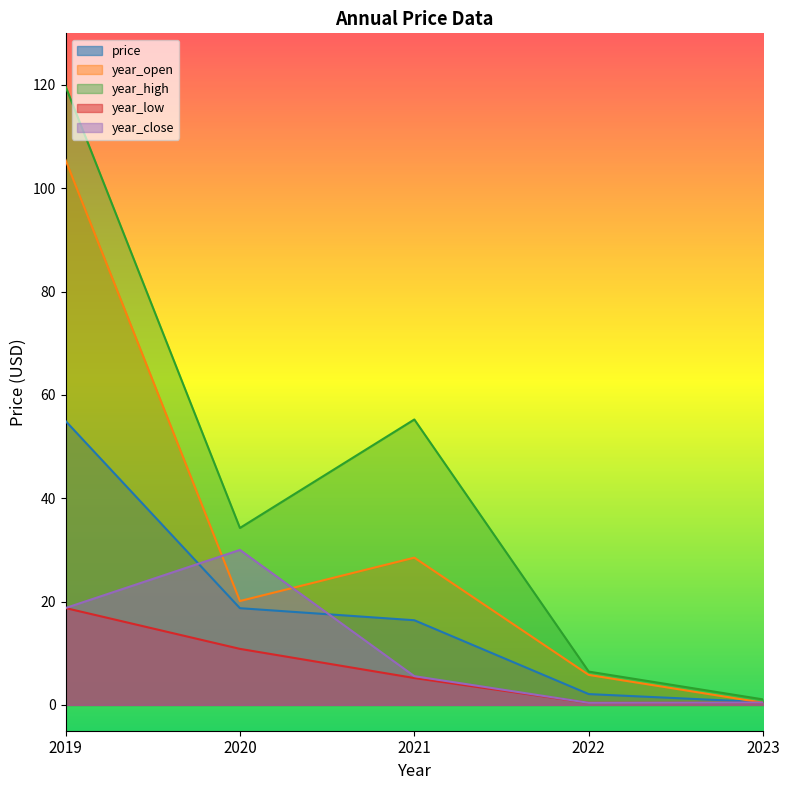

Read the price value at 2022.

2.1